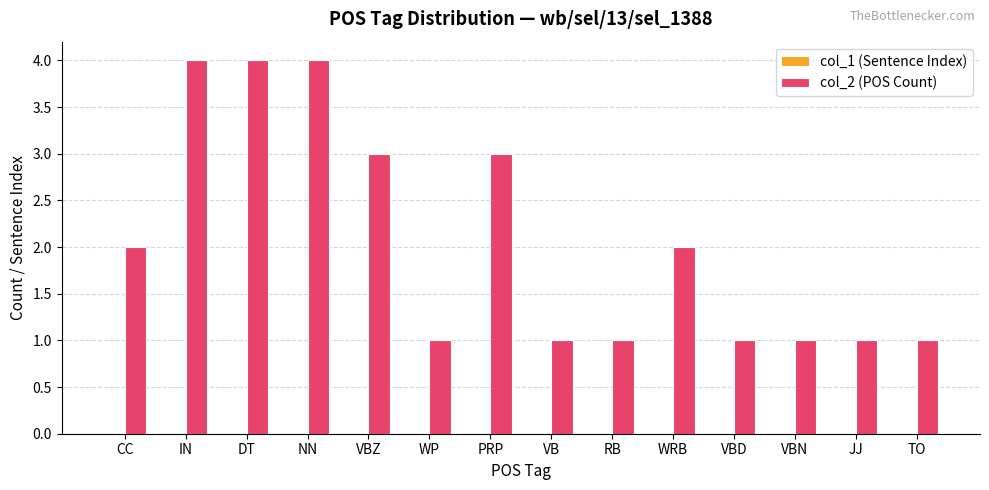

How many bars are there in total?

14